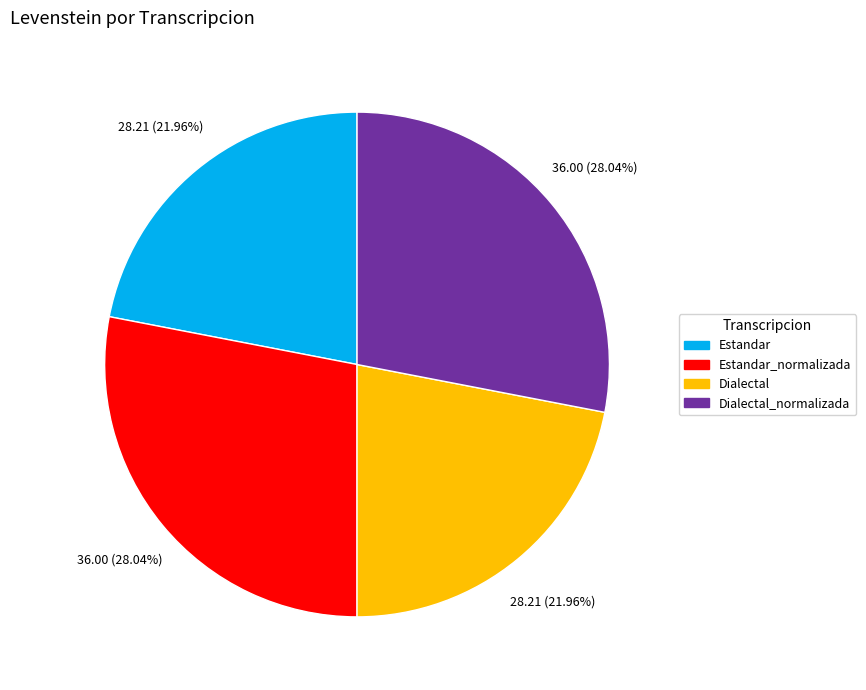

Is there any slice that represents more than half of the pie?

No